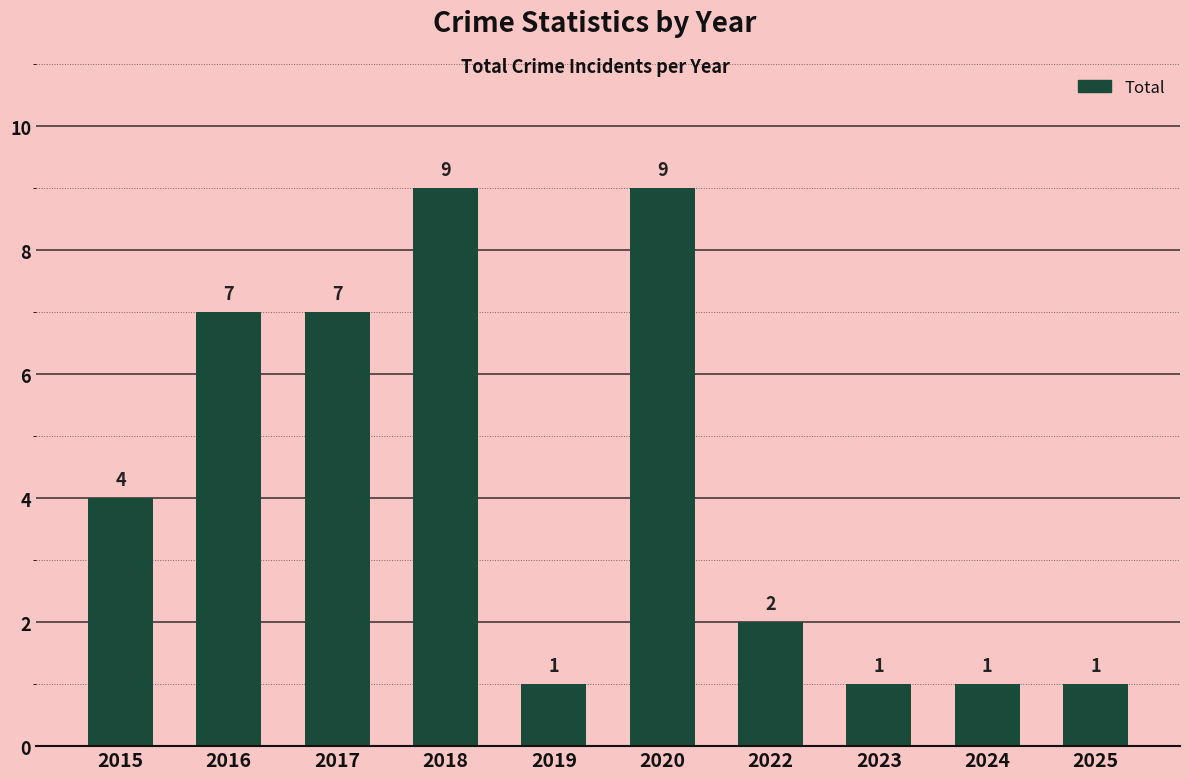

Which has a higher value, 2017 or 2015?

2017